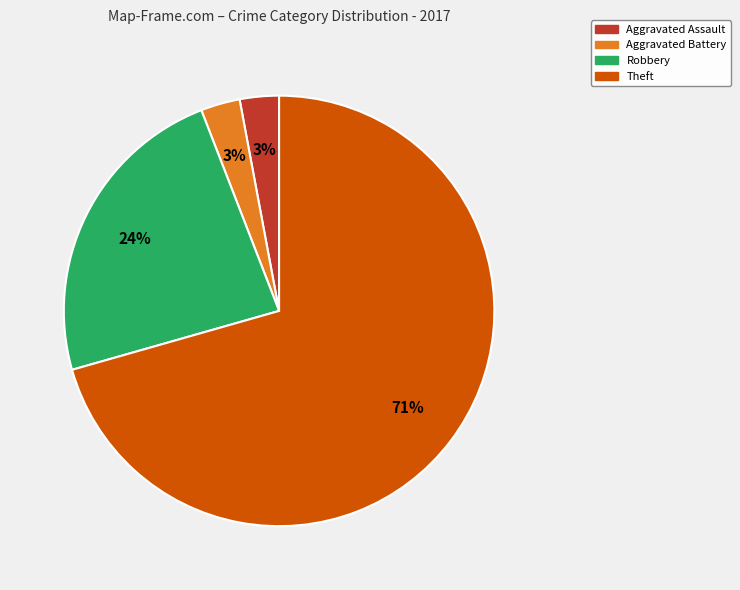

Which category has the biggest portion of the pie?

Theft